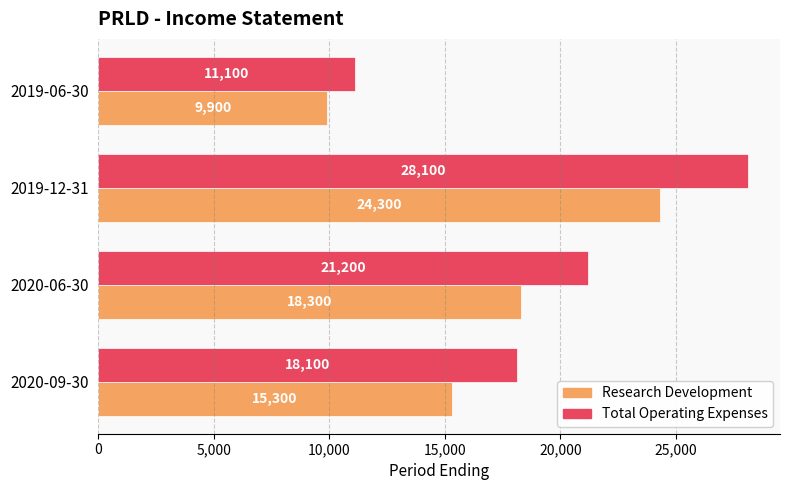

What is the difference between the maximum and second lowest values in the Total Operating Expenses series?

10000